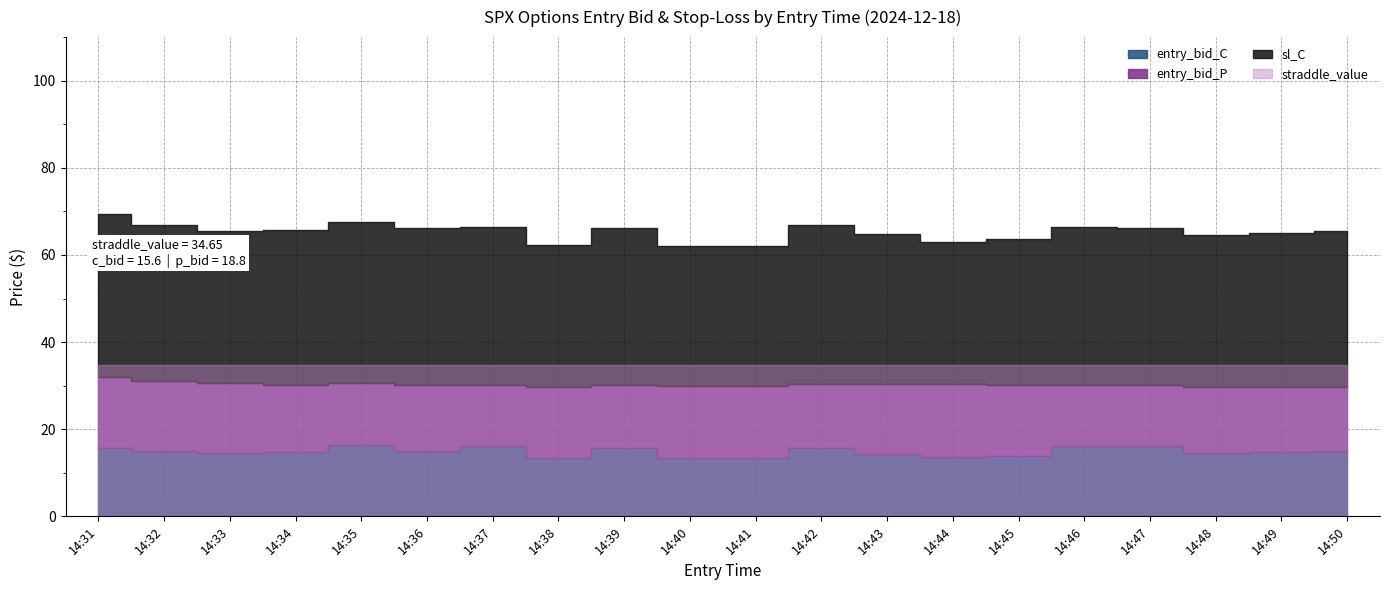

Reading left to right, transcribe all the data shown in this chart.

entry_bid_C: 14:31=15.6	14:32=14.9	14:33=14.5	14:34=14.8	14:35=16.3	14:36=15.0	14:37=16.1	14:38=13.5	14:39=15.6	14:40=13.4	14:41=13.4	14:42=15.7	14:43=14.4	14:44=13.6	14:45=13.9	14:46=16.1	14:47=16.1	14:48=14.5	14:49=14.7	14:50=15.0
entry_bid_P: 14:31=16.4	14:32=16.2	14:33=16.1	14:34=15.4	14:35=14.4	14:36=15.2	14:37=14.1	14:38=16.3	14:39=14.5	14:40=16.6	14:41=16.6	14:42=14.7	14:43=15.9	14:44=16.8	14:45=16.3	14:46=14.1	14:47=14.0	14:48=15.3	14:49=15.1	14:50=14.8
sl_C: 14:31=37.4	14:32=35.8	14:33=34.8	14:34=35.5	14:35=36.8	14:36=36.0	14:37=36.2	14:38=32.4	14:39=36.1	14:40=32.2	14:41=32.2	14:42=36.5	14:43=34.6	14:44=32.6	14:45=33.4	14:46=36.2	14:47=36.1	14:48=34.8	14:49=35.3	14:50=35.8
straddle_value: 14:31=34.6	14:32=34.6	14:33=34.6	14:34=34.6	14:35=34.6	14:36=34.6	14:37=34.6	14:38=34.6	14:39=34.6	14:40=34.6	14:41=34.6	14:42=34.6	14:43=34.6	14:44=34.6	14:45=34.6	14:46=34.6	14:47=34.6	14:48=34.6	14:49=34.6	14:50=34.6